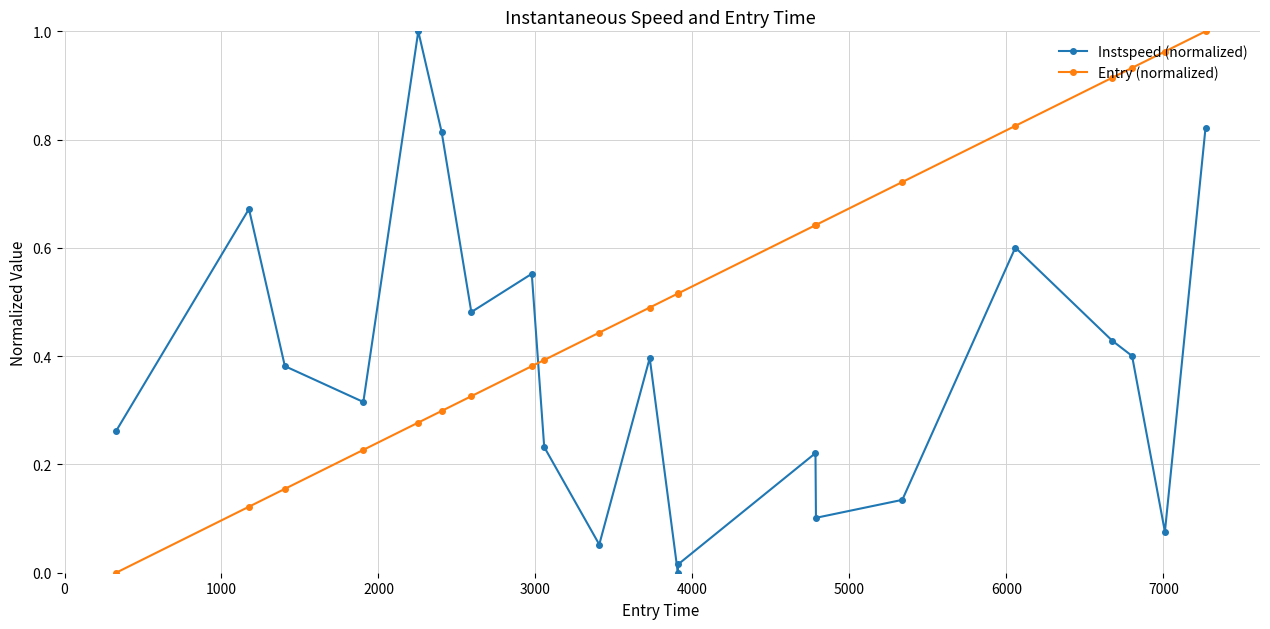

List the series in order of their overall mean, highest first.

Entry (normalized), Instspeed (normalized)